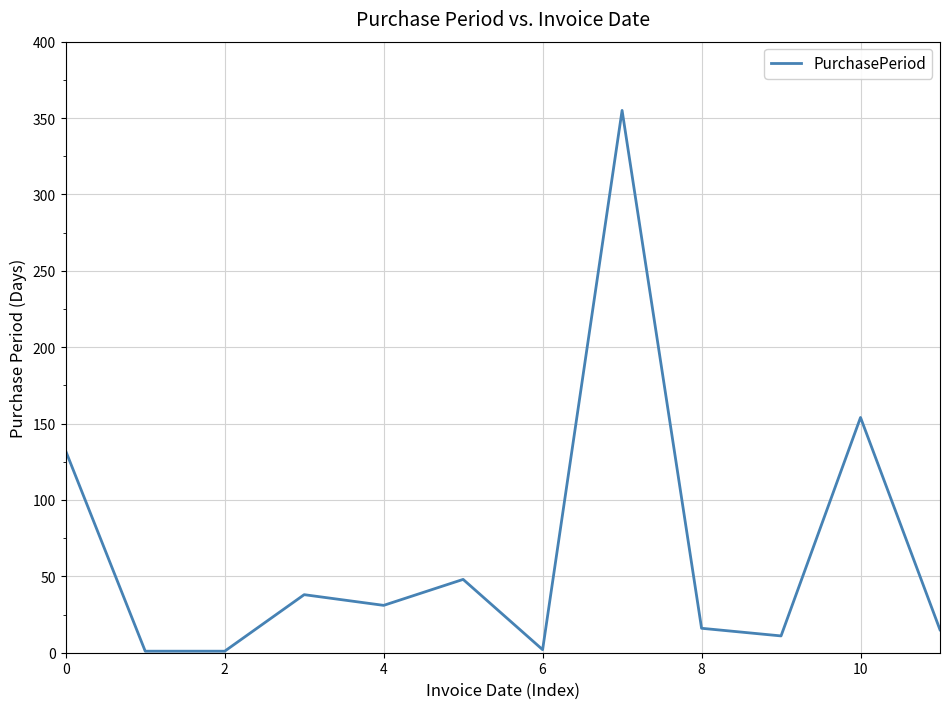

Does the chart have visible grid lines?

Yes